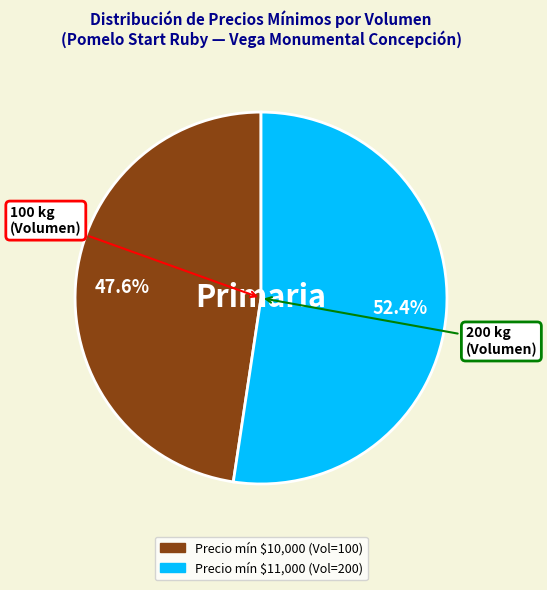

Is there a majority slice in this chart?

Yes